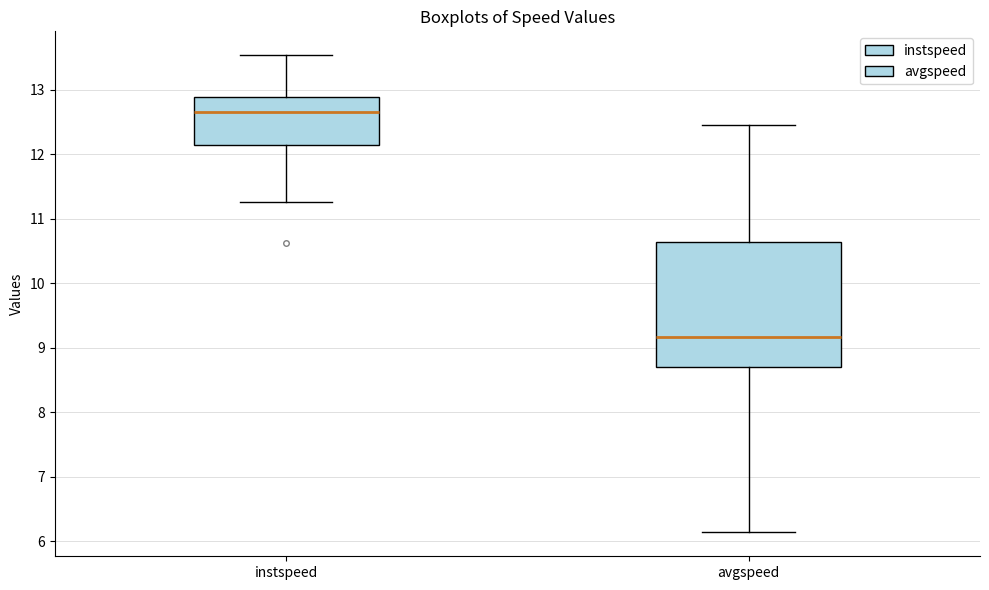

Reading left to right, read every box against the y-axis: the position of its median line, the range the box covers, and the ends of its whiskers. The values are not printed on the chart, so give them approximately, as read against the axis.

instspeed: median 12.7, box 12.1 to 12.9, whiskers 11.3 to 13.5
avgspeed: median 9.2, box 8.7 to 10.6, whiskers 6.1 to 12.5